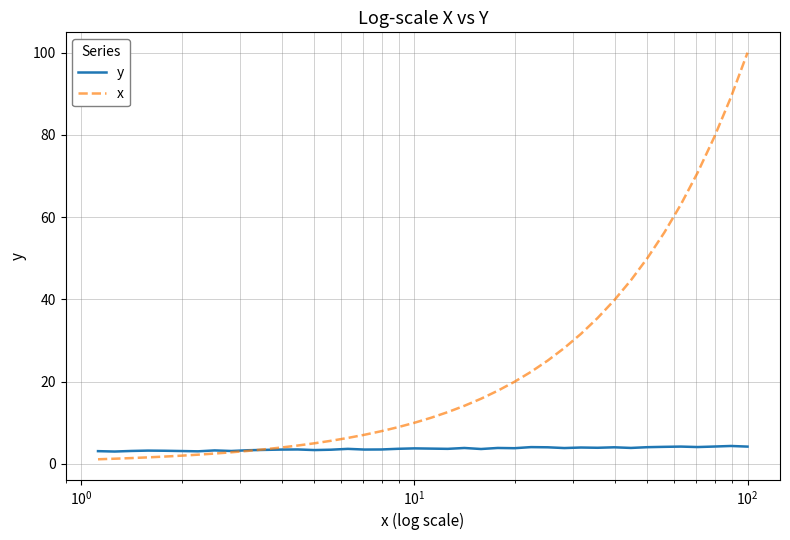

List the series in order of their peak value, lowest first.

y, x